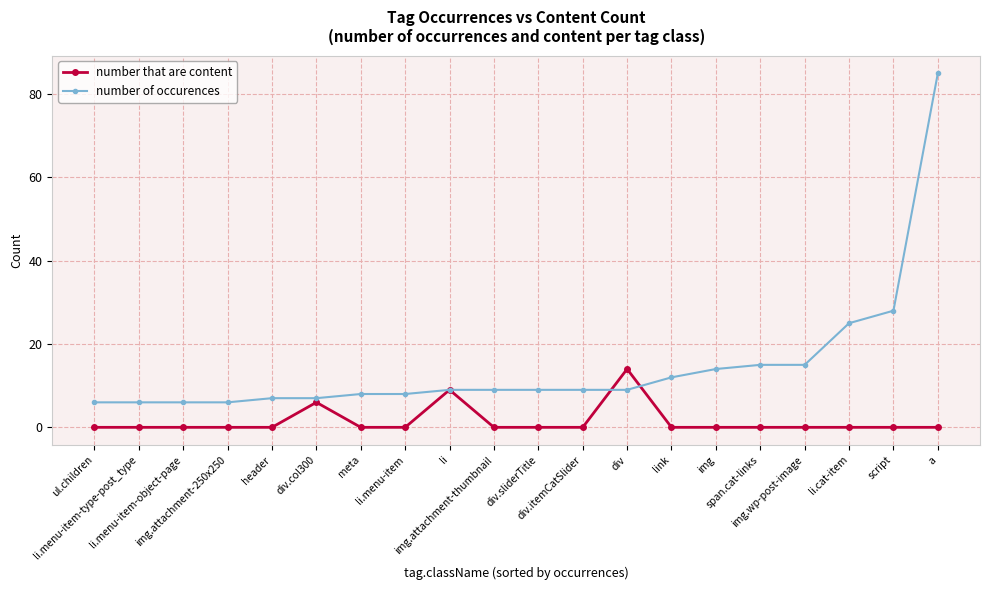

Which label corresponds to the smallest value in the chart?

ul.children